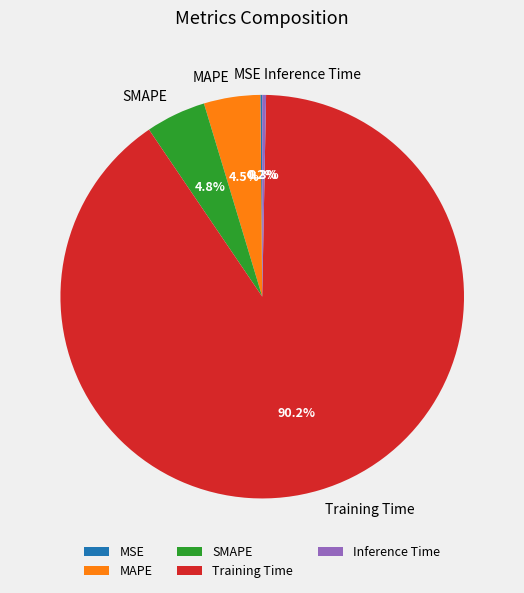

To the nearest percent, what is the difference between the largest and smallest slice percentages?

90%